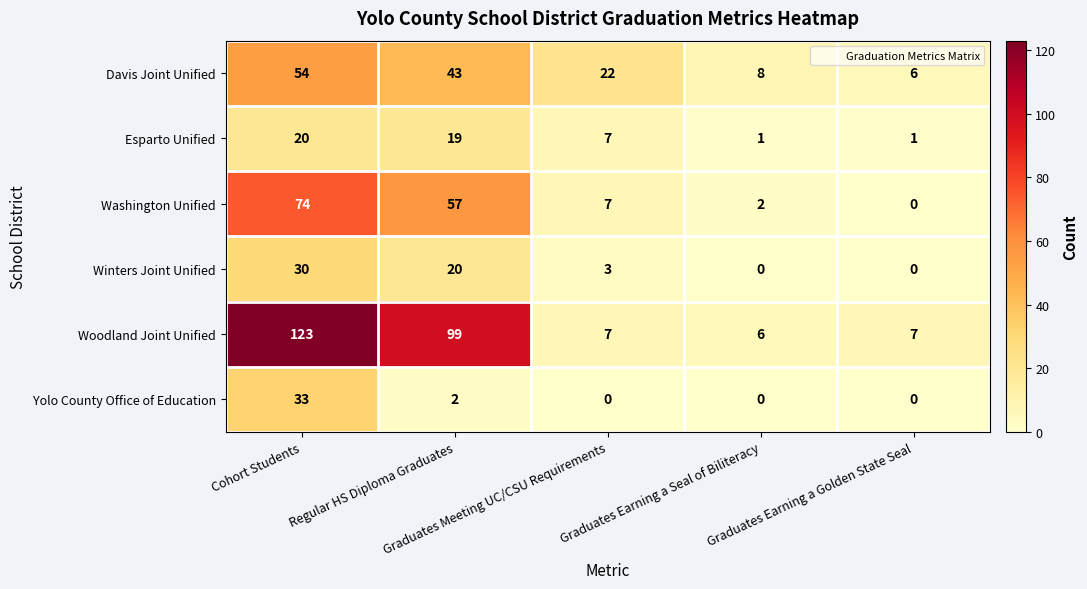

Which series has the largest total across all categories?

Woodland Joint Unified